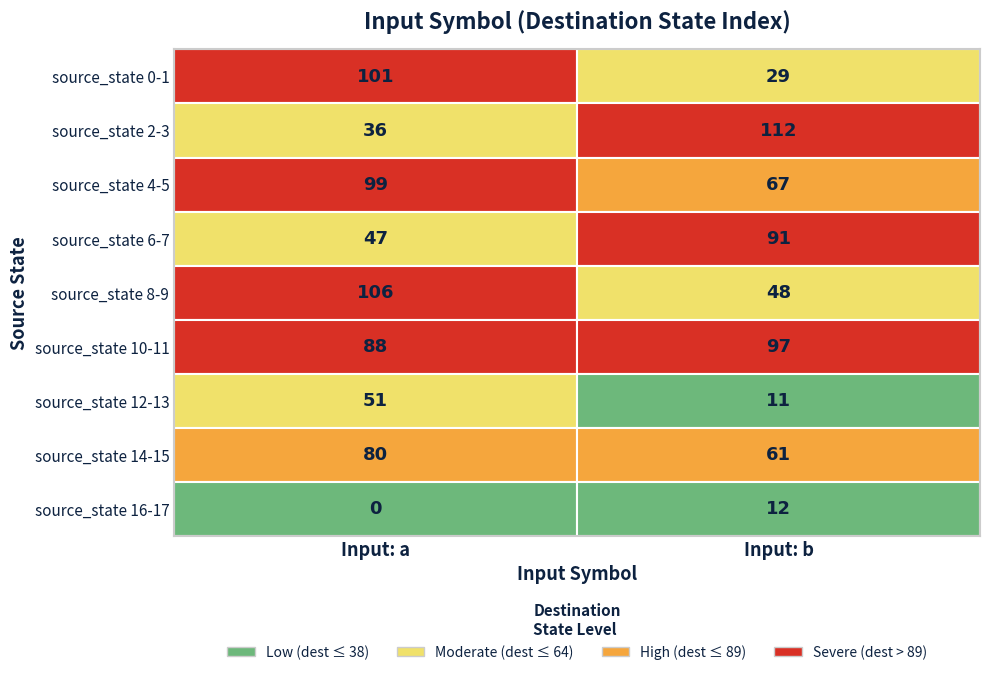

True or false: 0 has a value of 127 at 14.

False